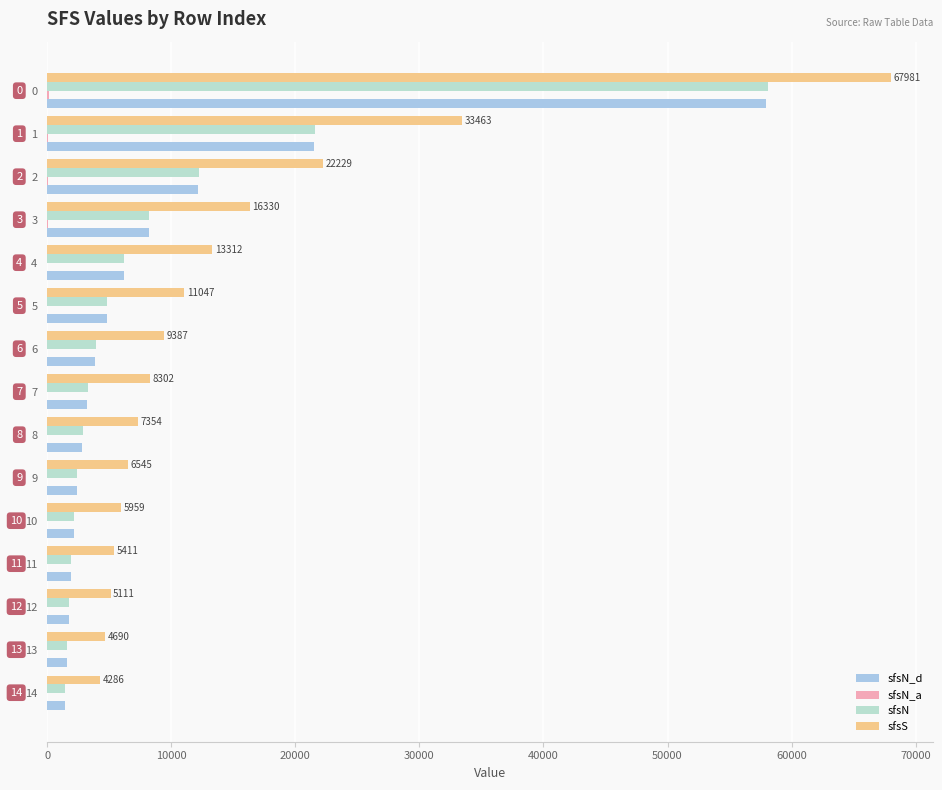

What is the total value across all series at 10?

10305